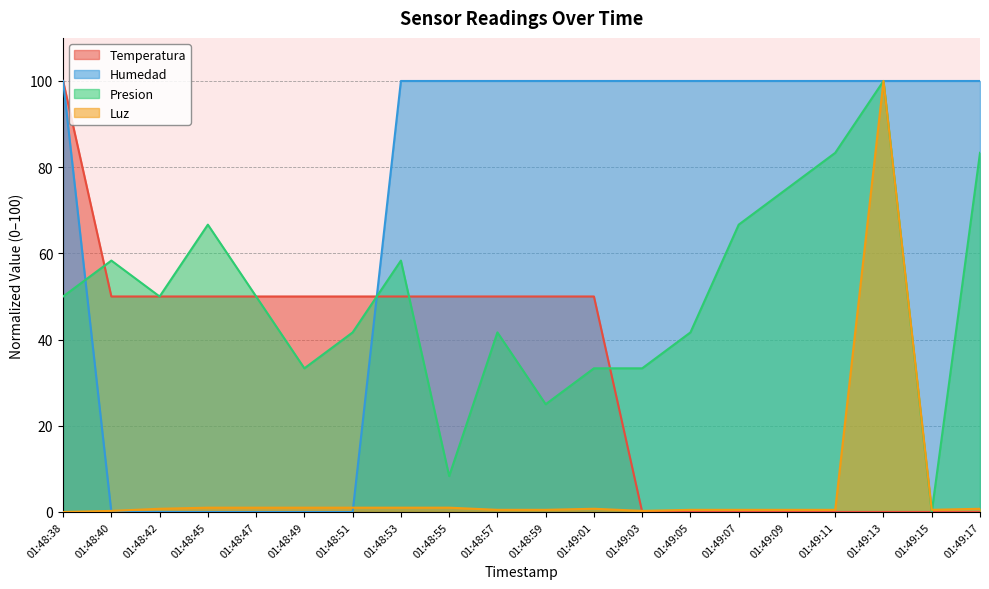

Reading right to left, what are all the values shown in this chart?

Temperatura: 01:49:17=0.0	01:49:15=0.0	01:49:13=0.0	01:49:11=0.0	01:49:09=0.0	01:49:07=0.0	01:49:05=0.0	01:49:03=0.0	01:49:01=50.0	01:48:59=50.0	01:48:57=50.0	01:48:55=50.0	01:48:53=50.0	01:48:51=50.0	01:48:49=50.0	01:48:47=50.0	01:48:45=50.0	01:48:42=50.0	01:48:40=50.0	01:48:38=100.0
Humedad: 01:49:17=100.0	01:49:15=100.0	01:49:13=100.0	01:49:11=100.0	01:49:09=100.0	01:49:07=100.0	01:49:05=100.0	01:49:03=100.0	01:49:01=100.0	01:48:59=100.0	01:48:57=100.0	01:48:55=100.0	01:48:53=100.0	01:48:51=0.0	01:48:49=0.0	01:48:47=0.0	01:48:45=0.0	01:48:42=0.0	01:48:40=0.0	01:48:38=100.0
Presion: 01:49:17=83.3	01:49:15=0.0	01:49:13=100.0	01:49:11=83.3	01:49:09=75.0	01:49:07=66.7	01:49:05=41.7	01:49:03=33.3	01:49:01=33.3	01:48:59=25.0	01:48:57=41.7	01:48:55=8.3	01:48:53=58.3	01:48:51=41.7	01:48:49=33.3	01:48:47=50.0	01:48:45=66.7	01:48:42=50.0	01:48:40=58.3	01:48:38=50.0
Luz: 01:49:17=0.7	01:49:15=0.5	01:49:13=100.0	01:49:11=0.5	01:49:09=0.5	01:49:07=0.5	01:49:05=0.5	01:49:03=0.3	01:49:01=0.7	01:48:59=0.5	01:48:57=0.5	01:48:55=1.0	01:48:53=1.0	01:48:51=1.0	01:48:49=1.0	01:48:47=1.0	01:48:45=1.0	01:48:42=0.7	01:48:40=0.3	01:48:38=0.0